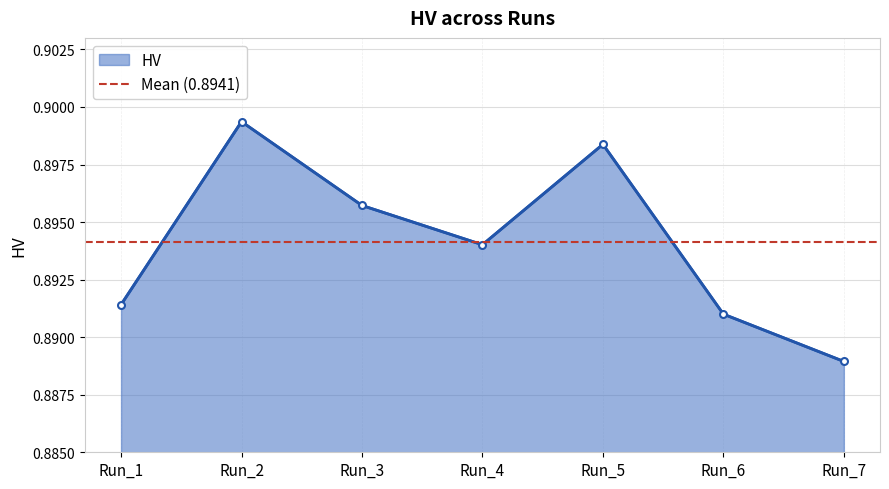

Where is the first local maximum?

Run_2